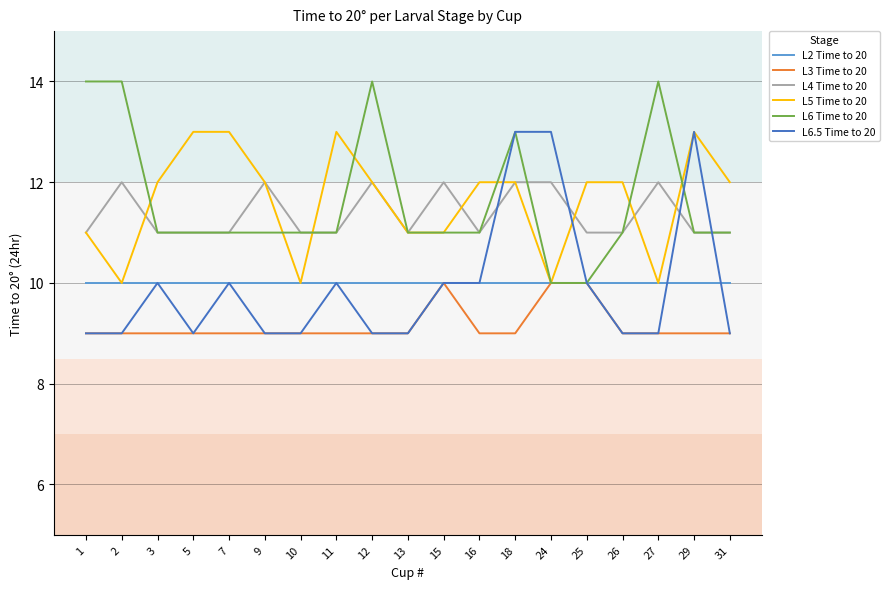

Between which two adjacent categories do L5 Time to 20 and L6.5 Time to 20 first intersect?

16 and 18